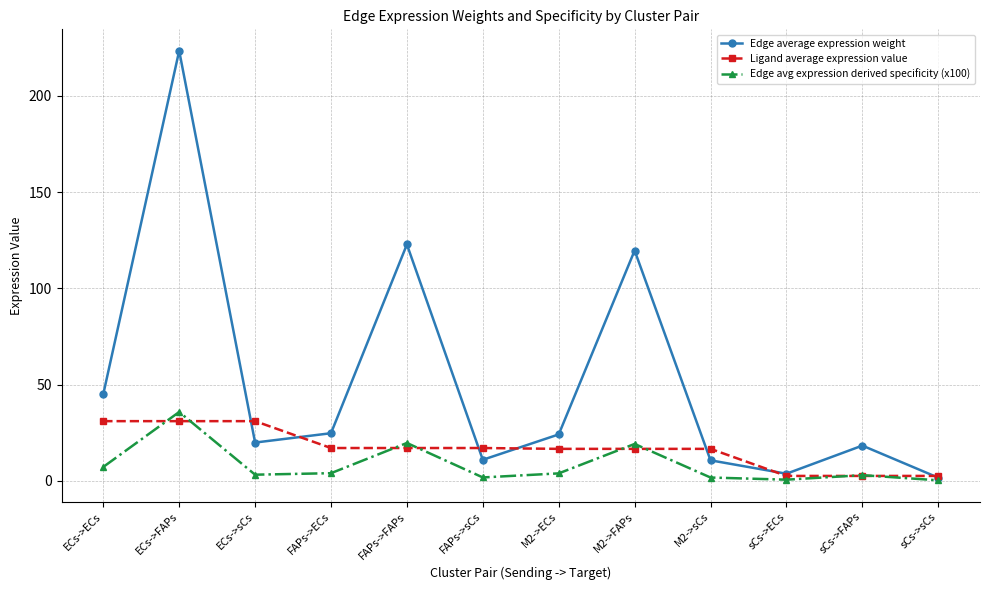

Rank the series at FAPs->FAPs from lowest to highest value.

Ligand average expression value, Edge avg expression derived specificity (x100), Edge average expression weight